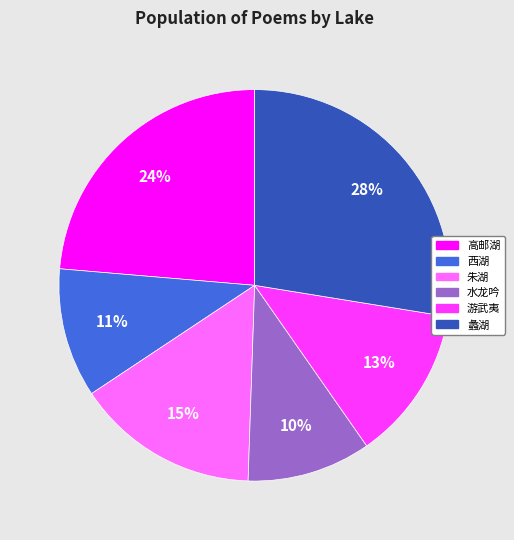

Does any single category account for the majority?

No